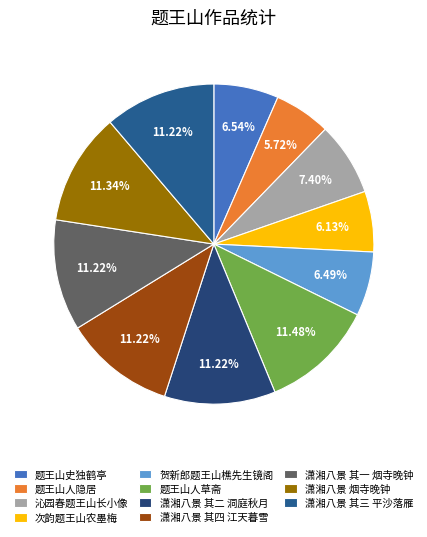

To the nearest percent, what is the average slice percentage?

9%